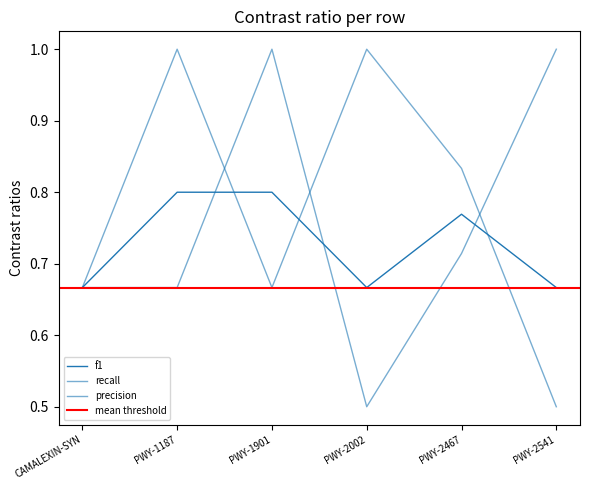

What is the spread (max minus min) of values at PWY-2467?

0.1